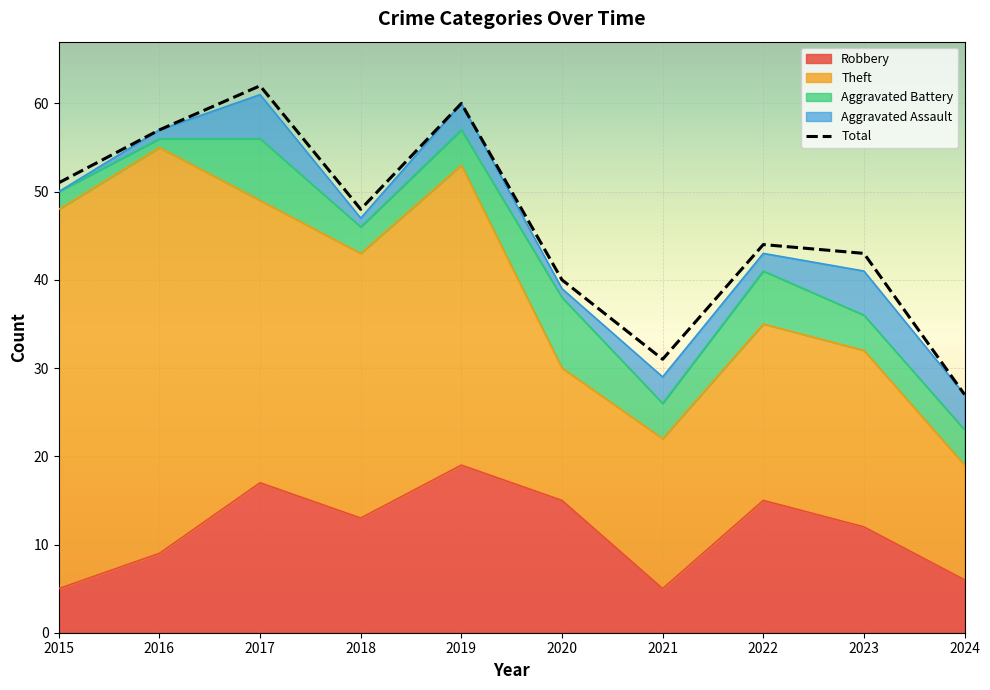

What are all the series names shown in the legend?

Robbery, Theft, Aggravated Battery, Aggravated Assault, Total